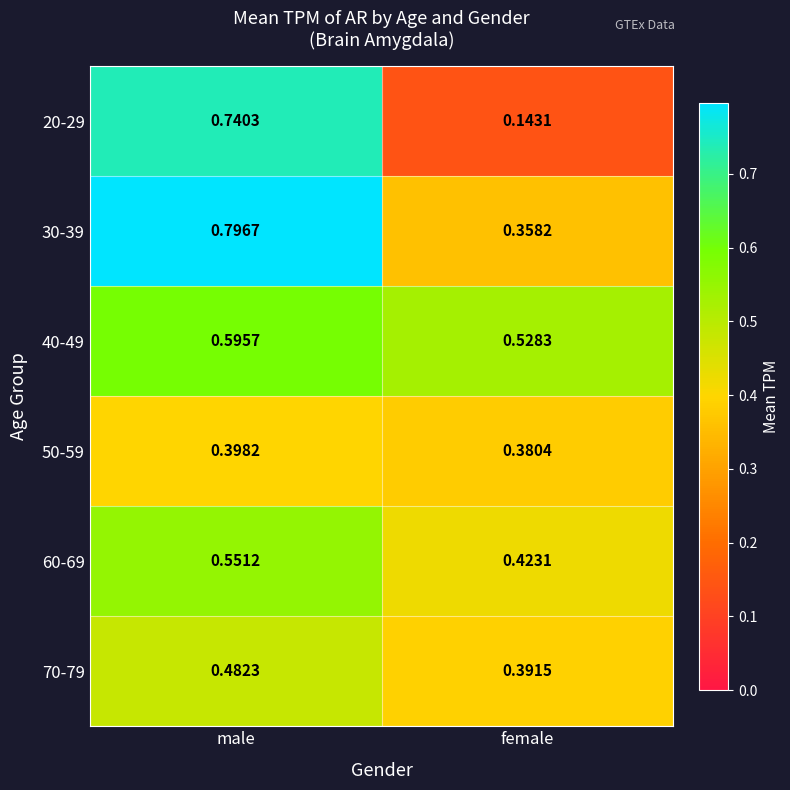

Which label corresponds to the smallest value in the chart?

female